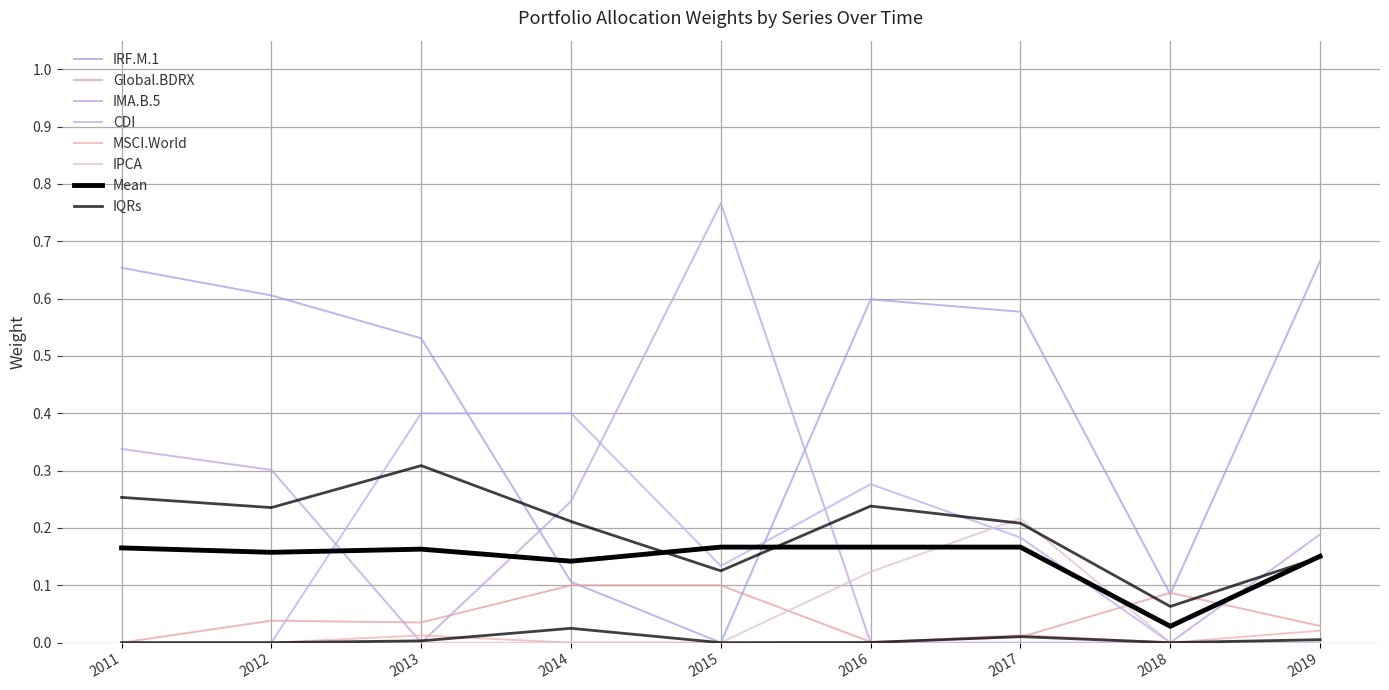

Which has a higher value, 2018 or 2014?

2014